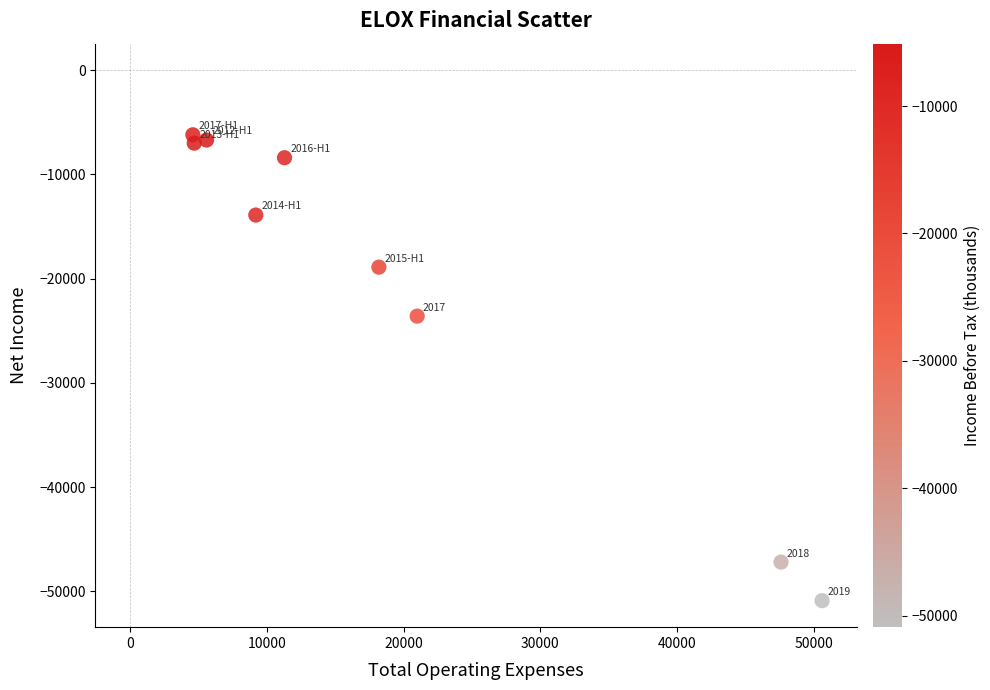

What Y value in the scatter plot is closest to -28550?

-23600